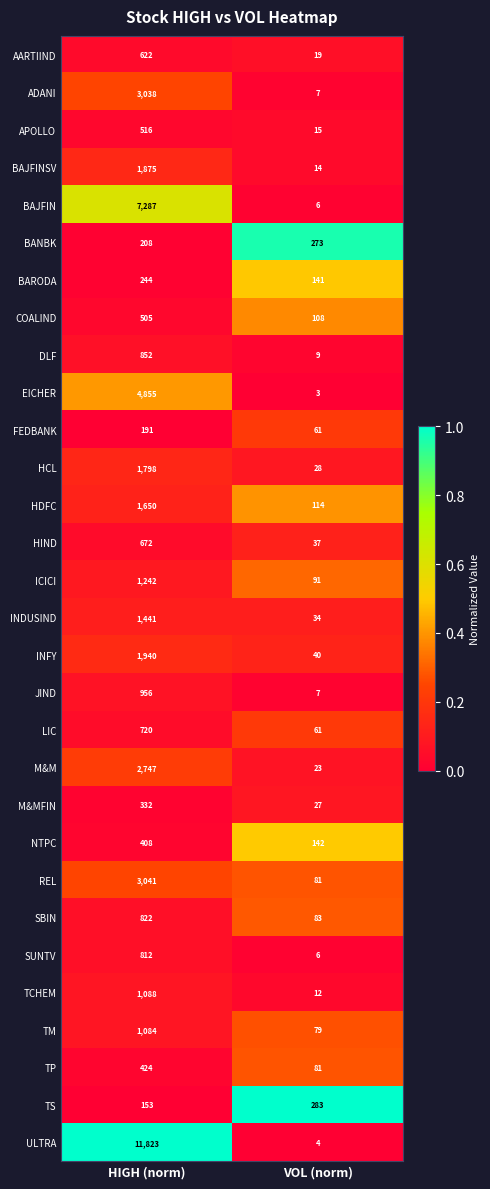

List the labels in order of INFY value, largest first.

HIGH (norm), VOL (norm)